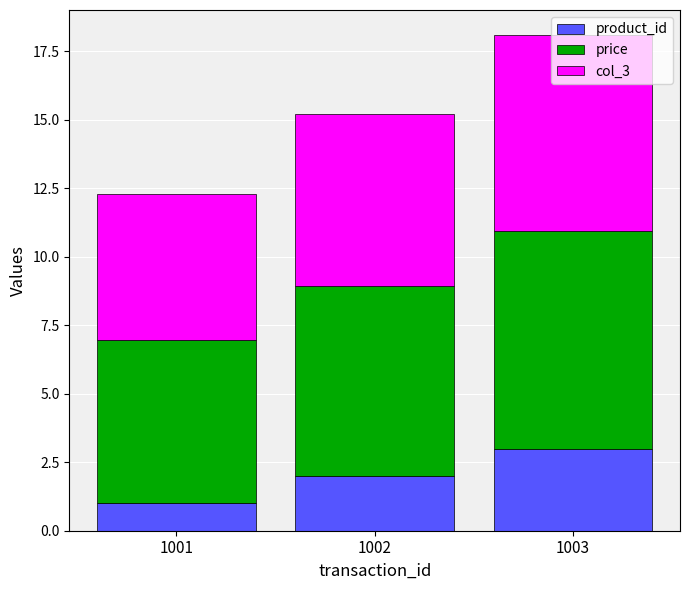

The product_id series shows 0.6 at 1002. True or false?

False